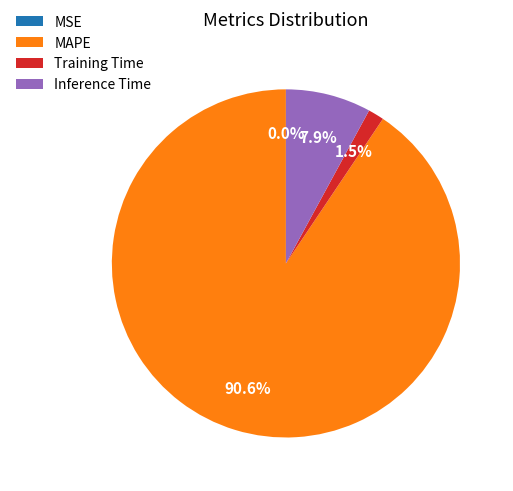

Does MAPE account for over 50% of the chart?

Yes